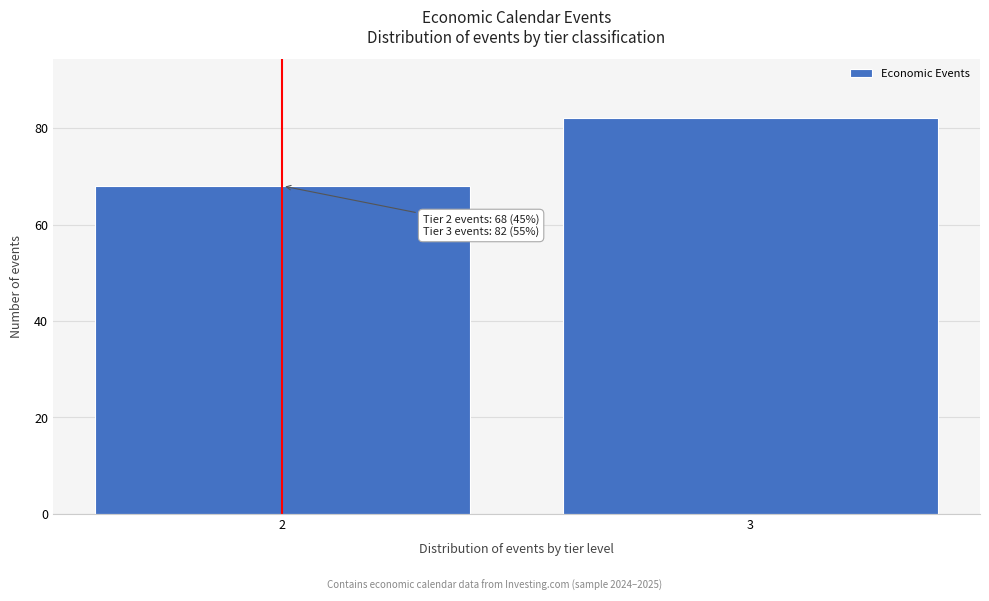

Reading left to right, list all the values displayed in this chart.

2=68	3=82